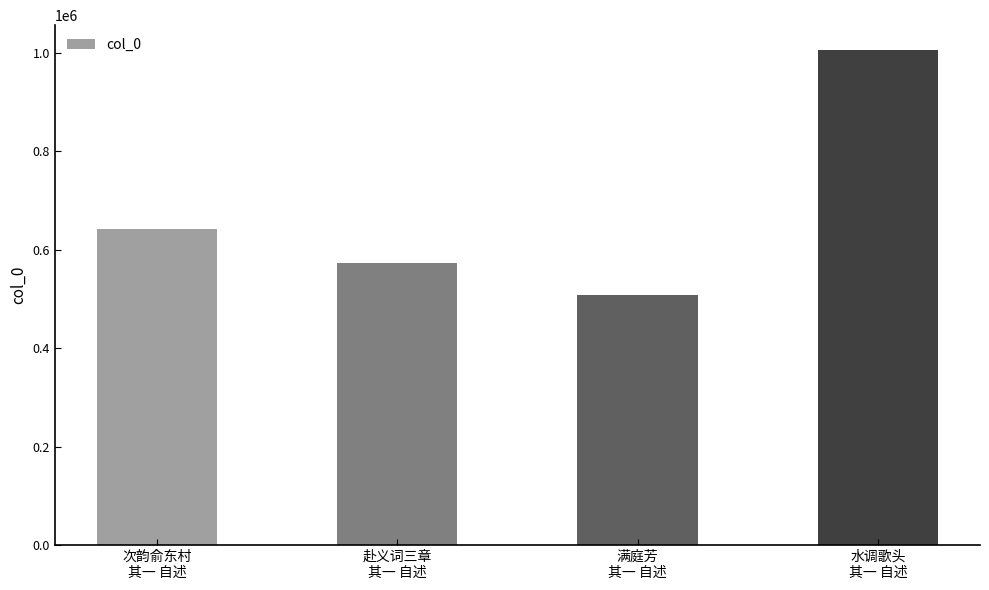

The value at 水调歌头
其一 自述 is 1795530. True or false?

False